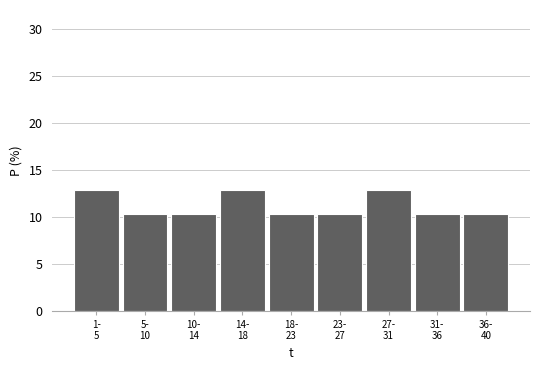

Reading left to right, transcribe all the data shown in this chart.

12.8	10.3	10.3	12.8	10.3	10.3	12.8	10.3	10.3